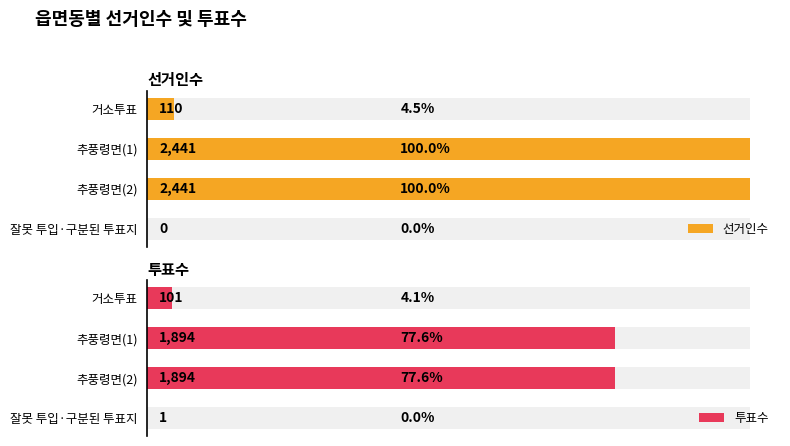

Which series has the largest total across all categories?

선거인수